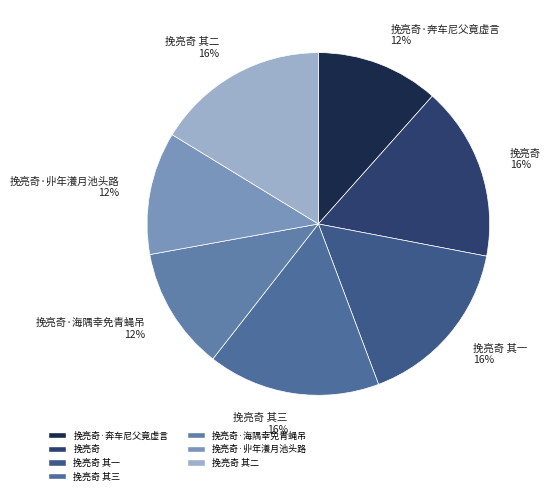

Between 挽亮奇·奔车尼父竟虚言 12% and 挽亮奇 其二 16%, which is larger?

挽亮奇 其二 16%